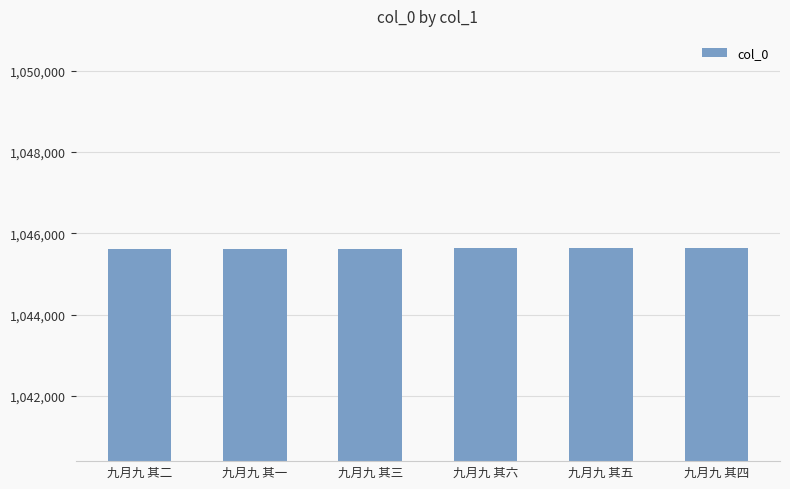

The value at 九月九 其一 is 225259. True or false?

False